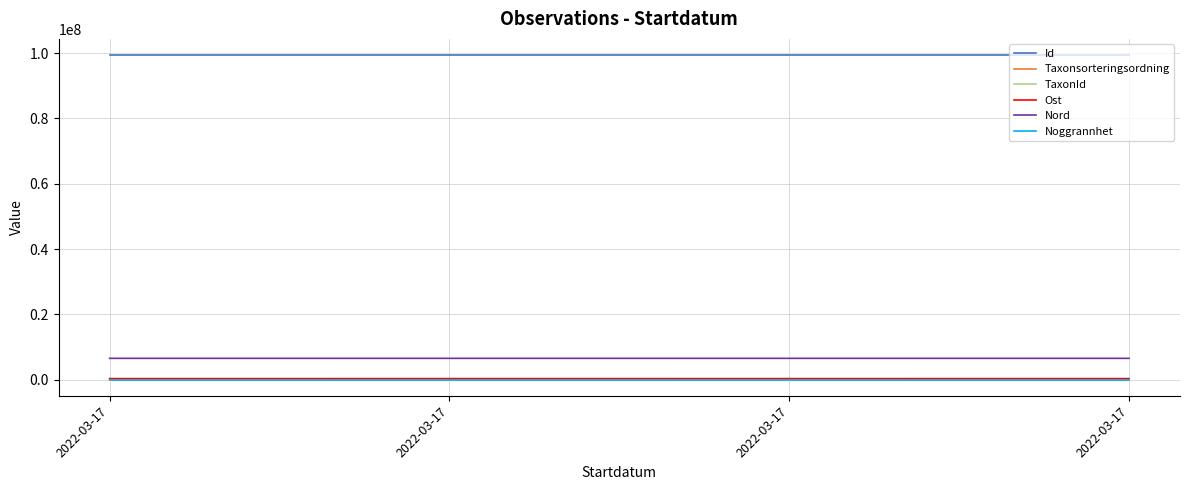

What is the minimum value shown in the chart?

20.0